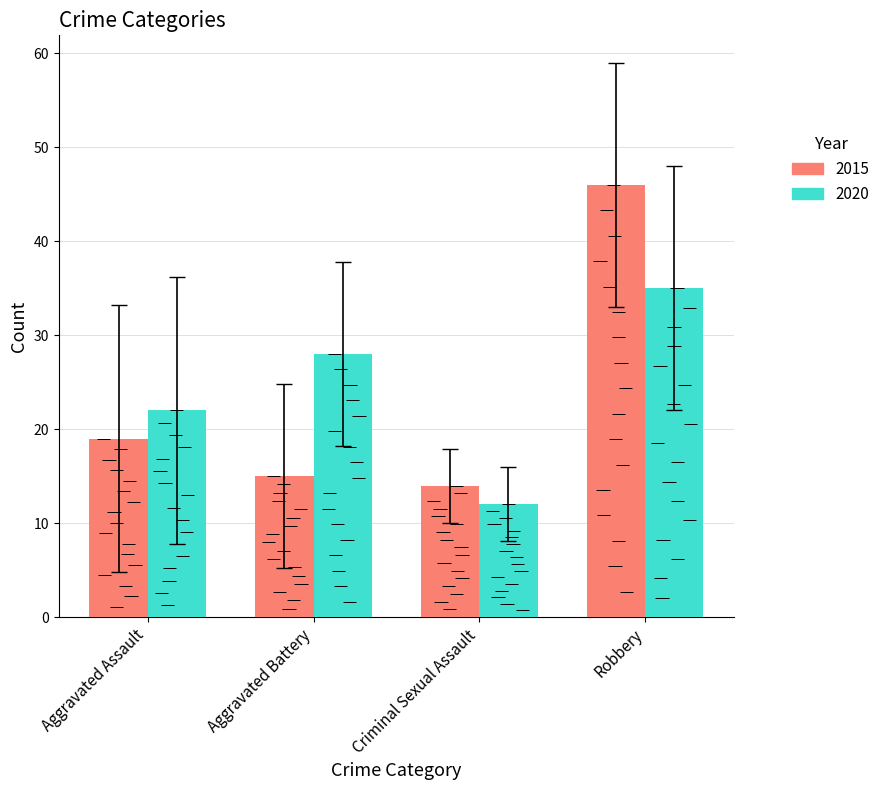

What is the sum of the Robbery values at 2020 and 2015?

81